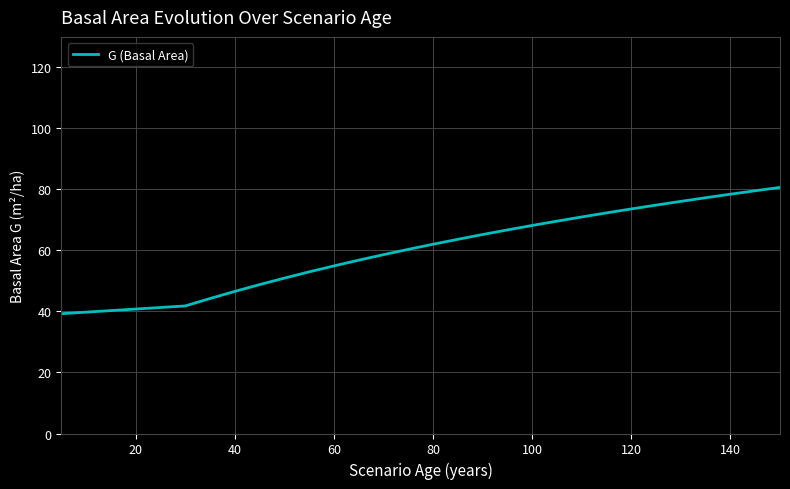

What is the difference between the maximum and minimum values?

41.4